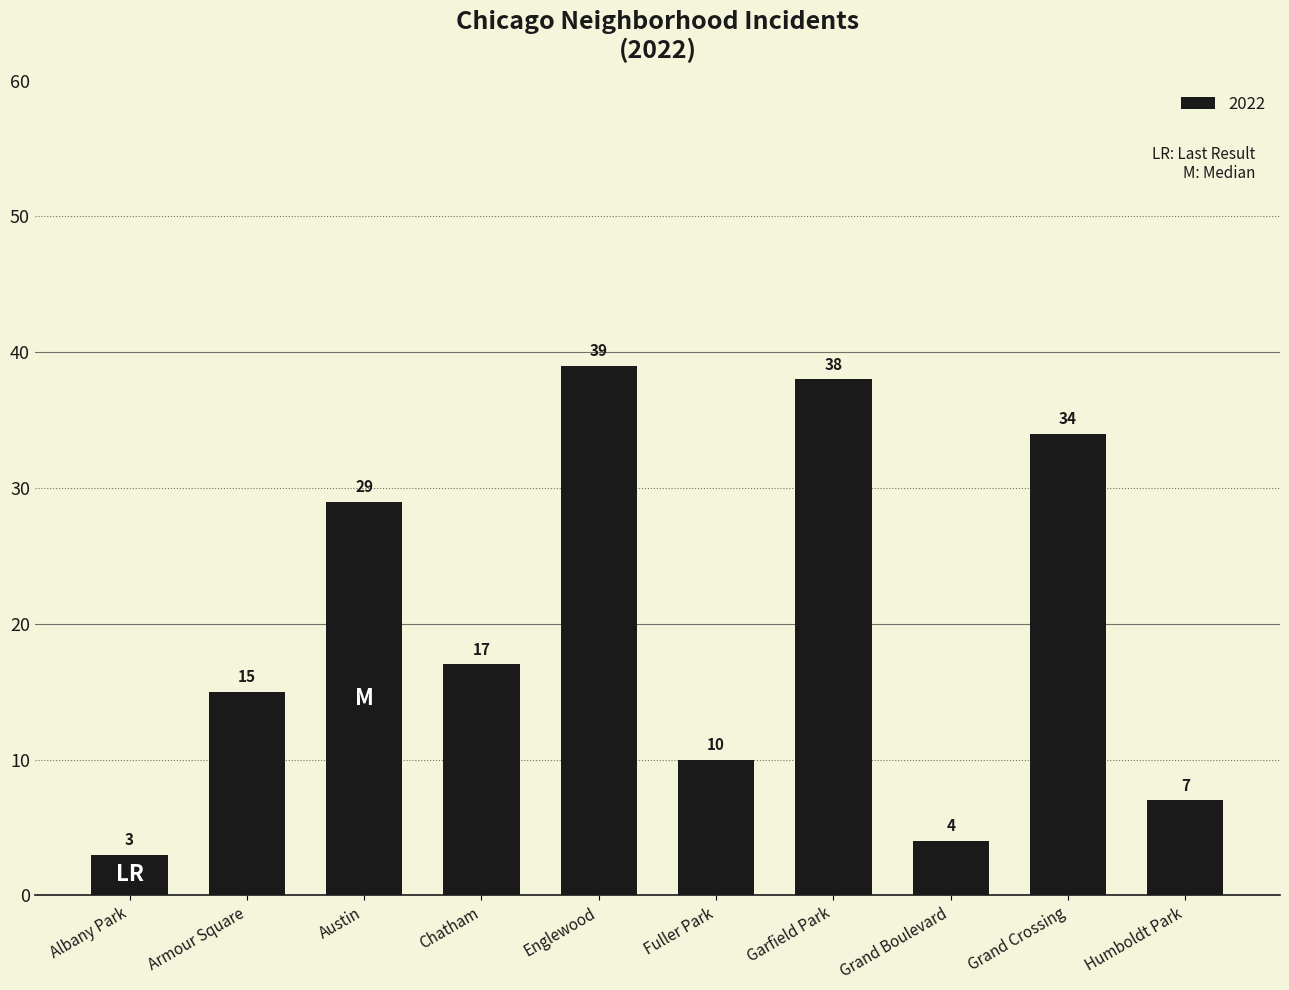

At which label is the value closest to 21?

Chatham